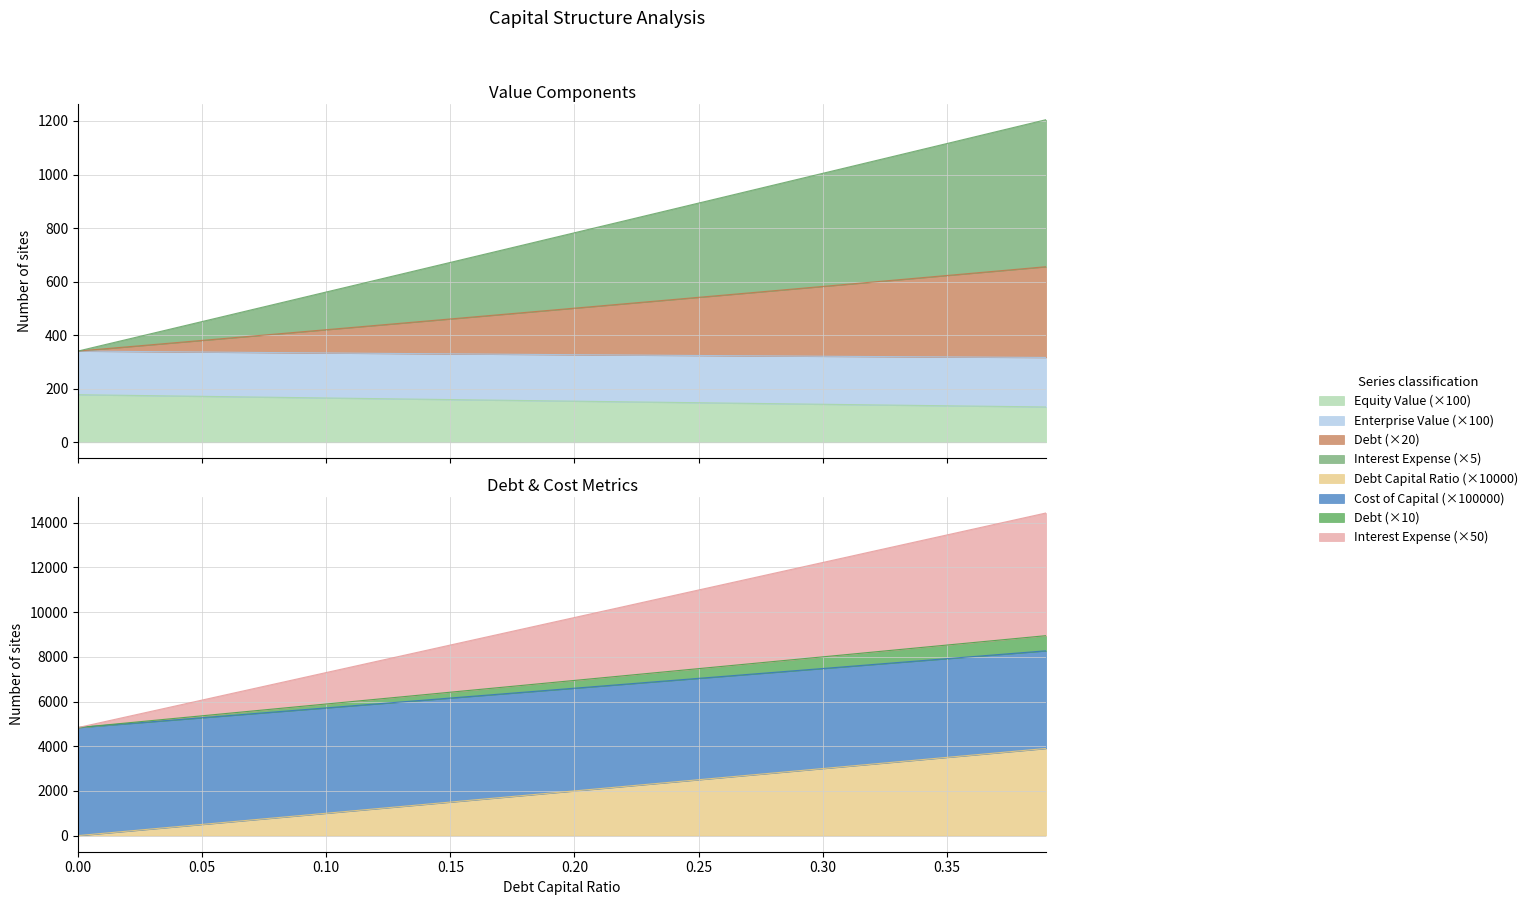

At which category is the sum across all series the highest?

0.39